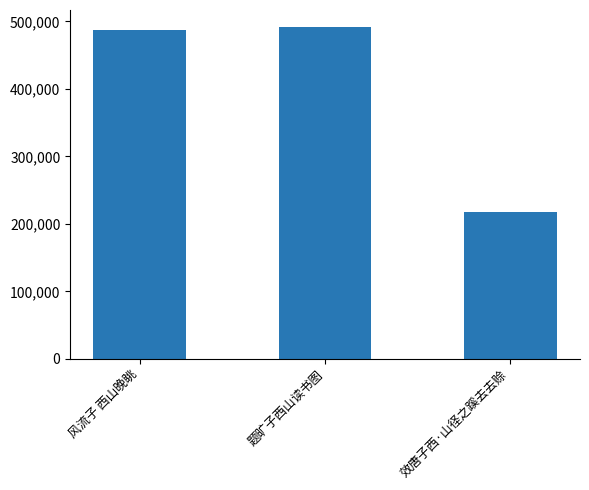

What value does the data have at 风流子 西山晚眺?

486983